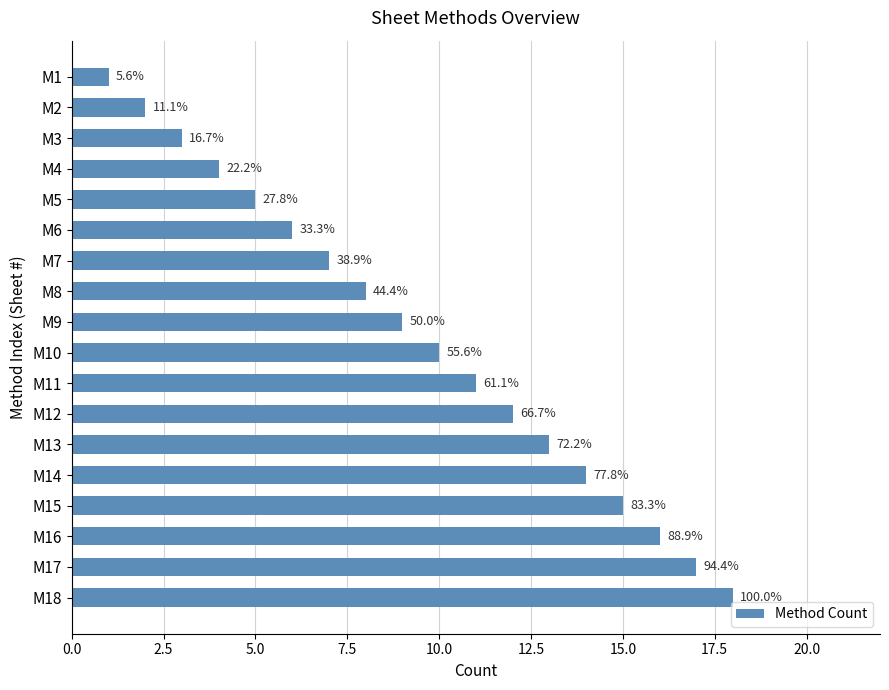

What is the sum of all values?

171